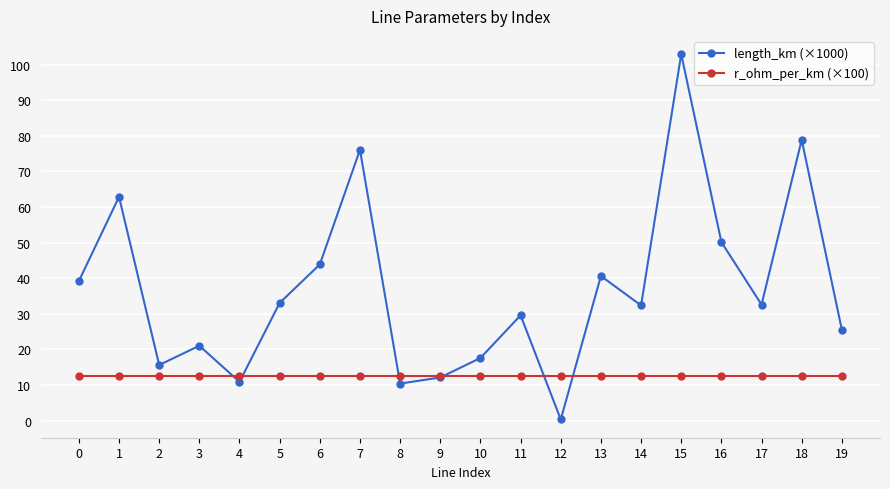

What is the value of the length_km (×1000) point at the 7th from the left?

43.9